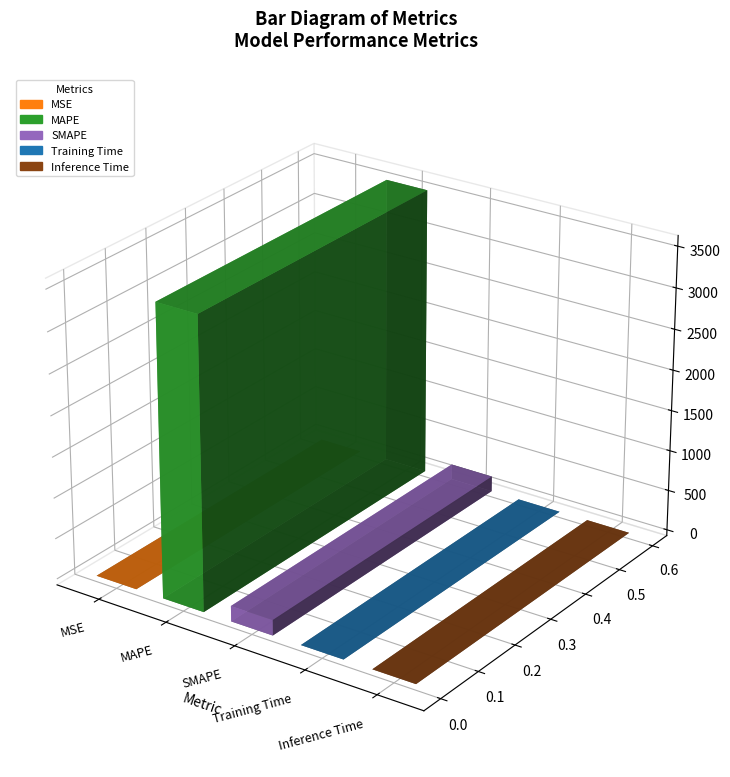

What is the label of the 5th bar from the right?

MSE